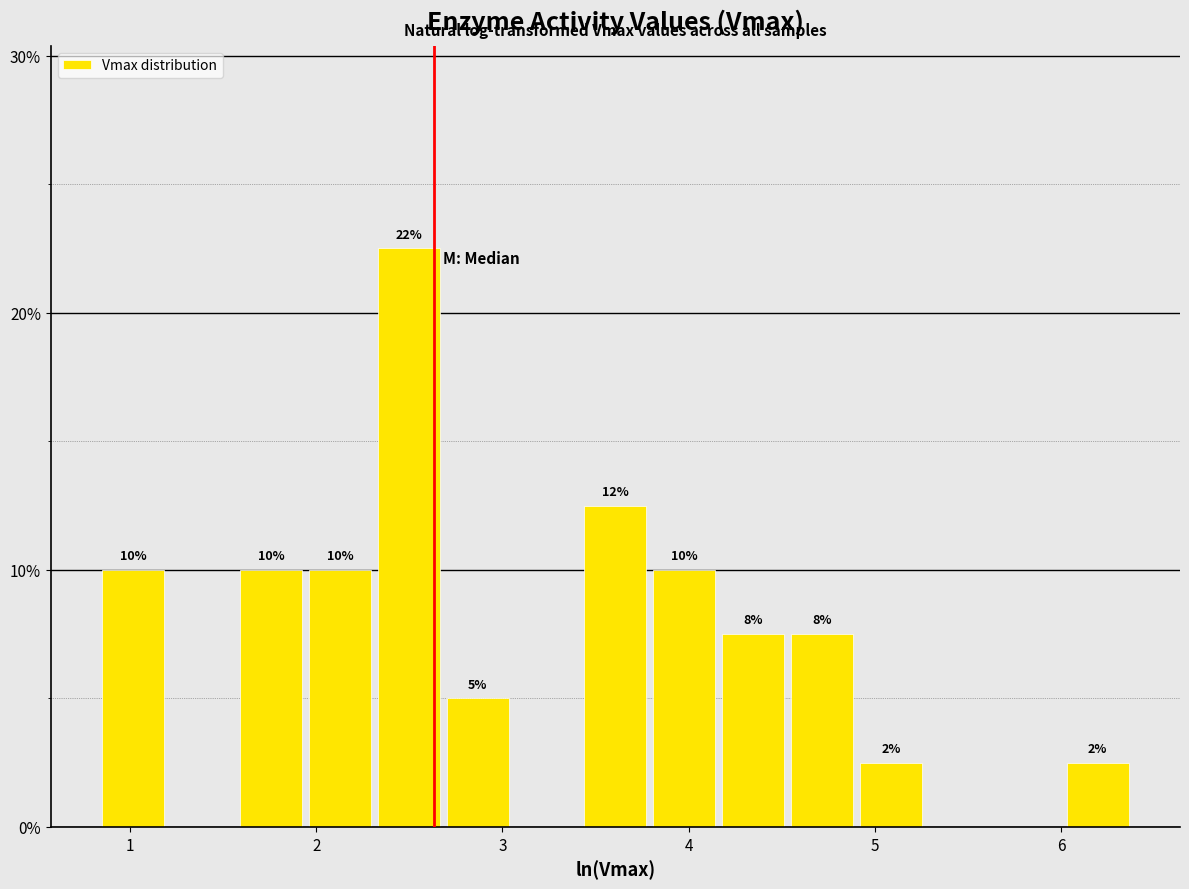

Read against the x-axis, roughly where is the centre of the tallest bar?

2.5